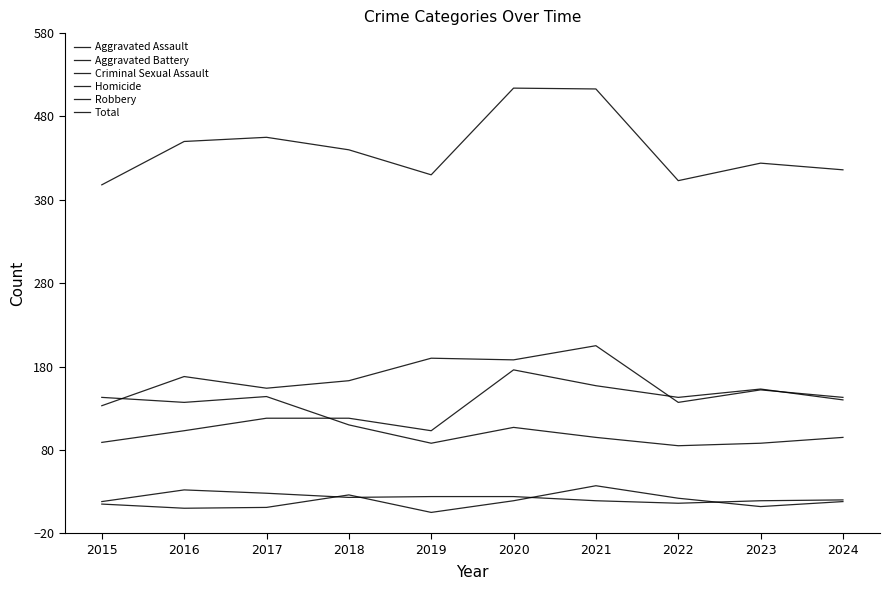

Does the chart display data point markers on the line(s)?

No